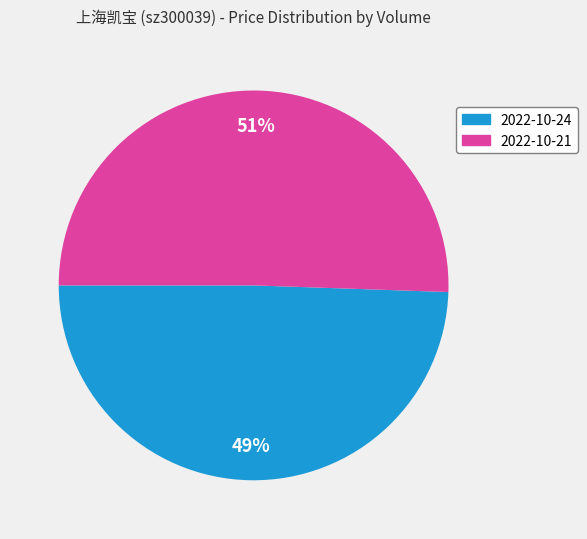

To the nearest percent, what is the combined percentage of 2022-10-21 and 2022-10-24?

100%